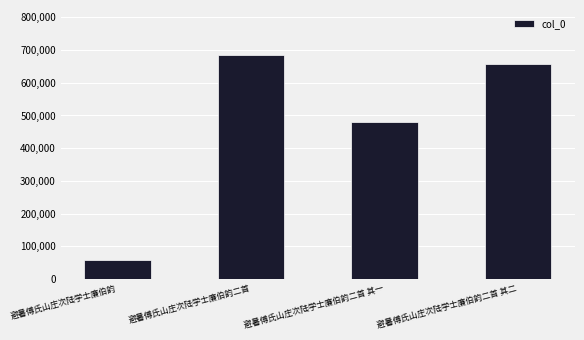

What is the label of the 2nd bar from the right?

避暑傅氏山庄次陆学士廉伯韵二首 其一